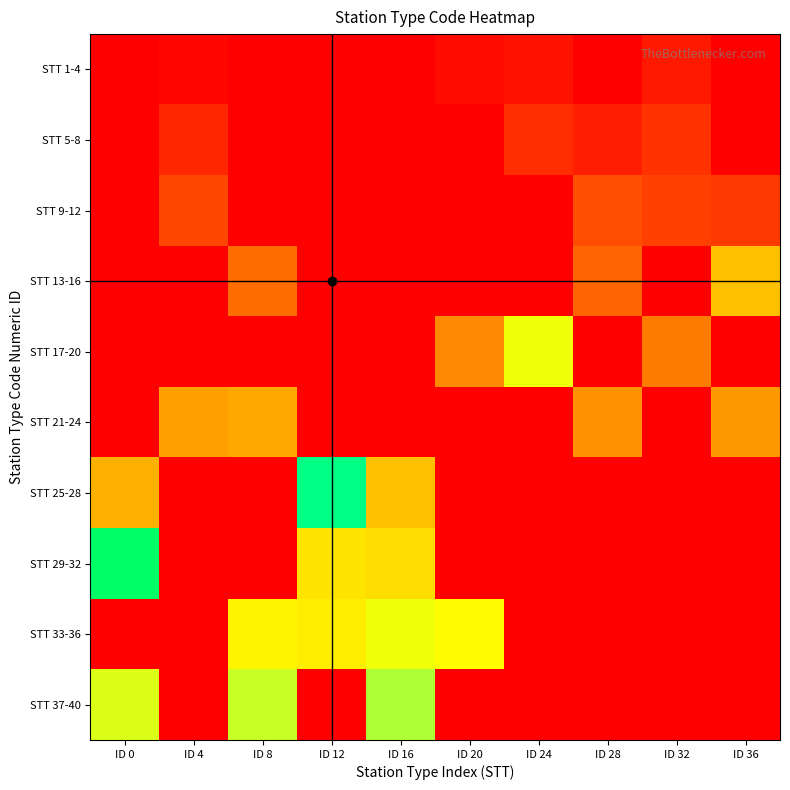

What is the spread (max minus min) of values at ID 8?

64406.8